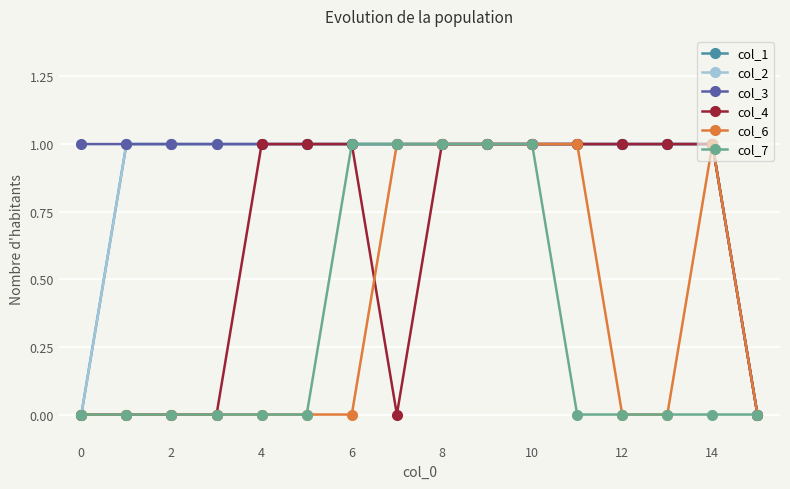

Does the chart display data point markers on the line(s)?

Yes